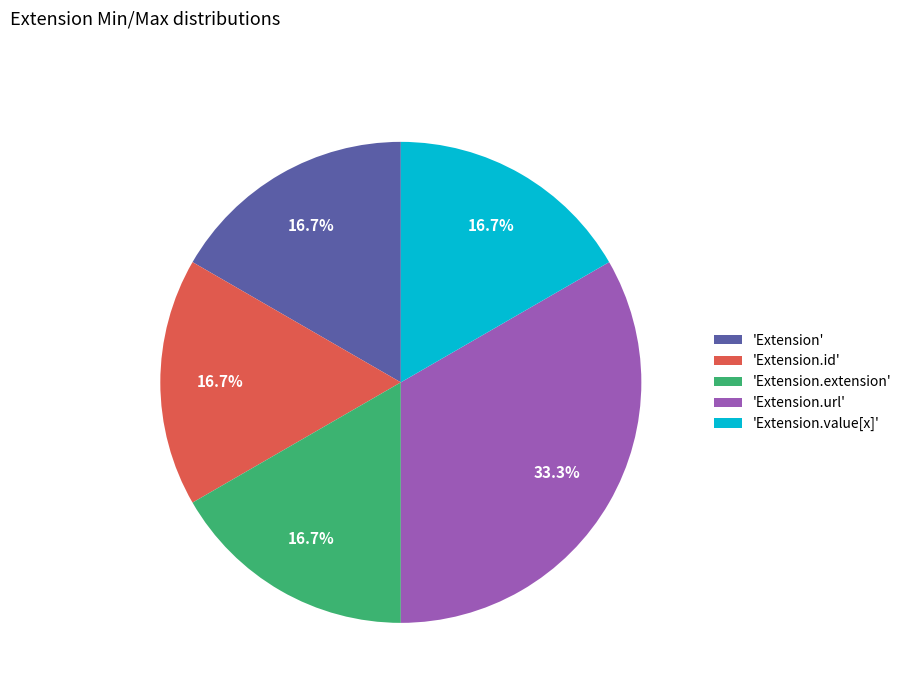

Does 'Extension' represent more than half of the total?

No